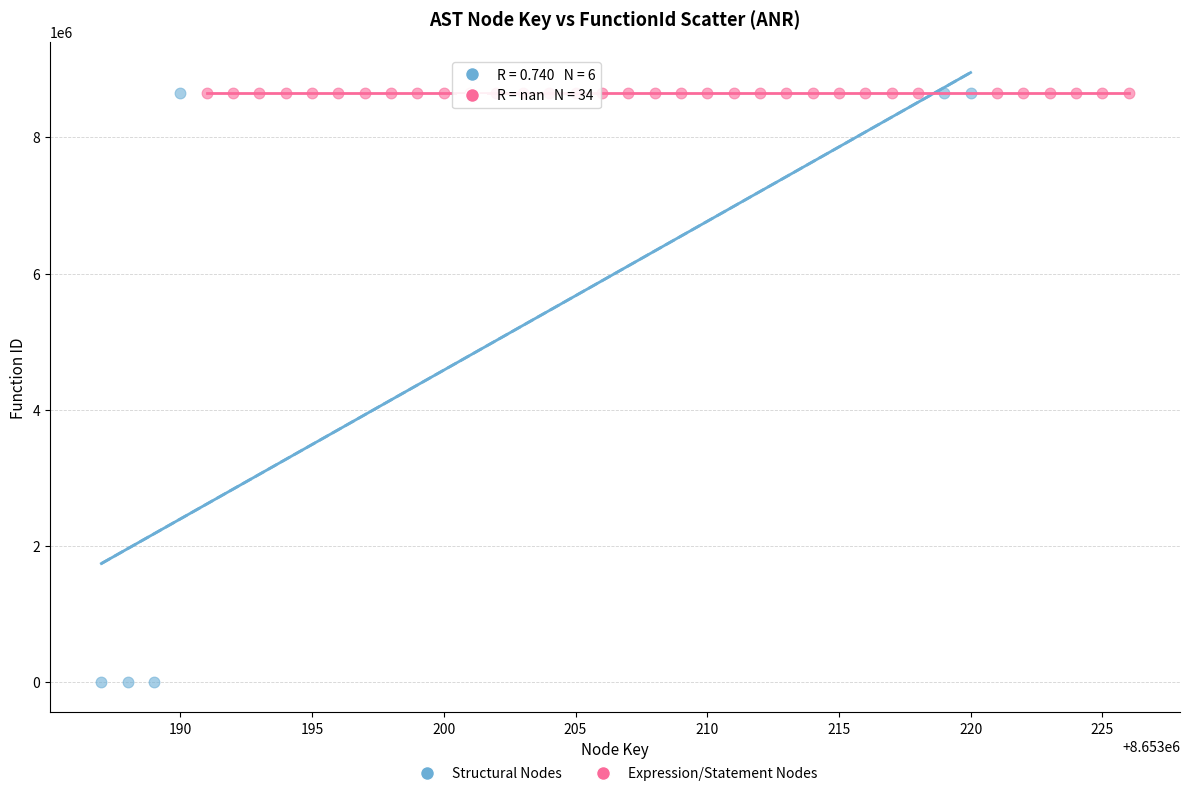

Which series reaches the minimum Y coordinate?

Structural Nodes